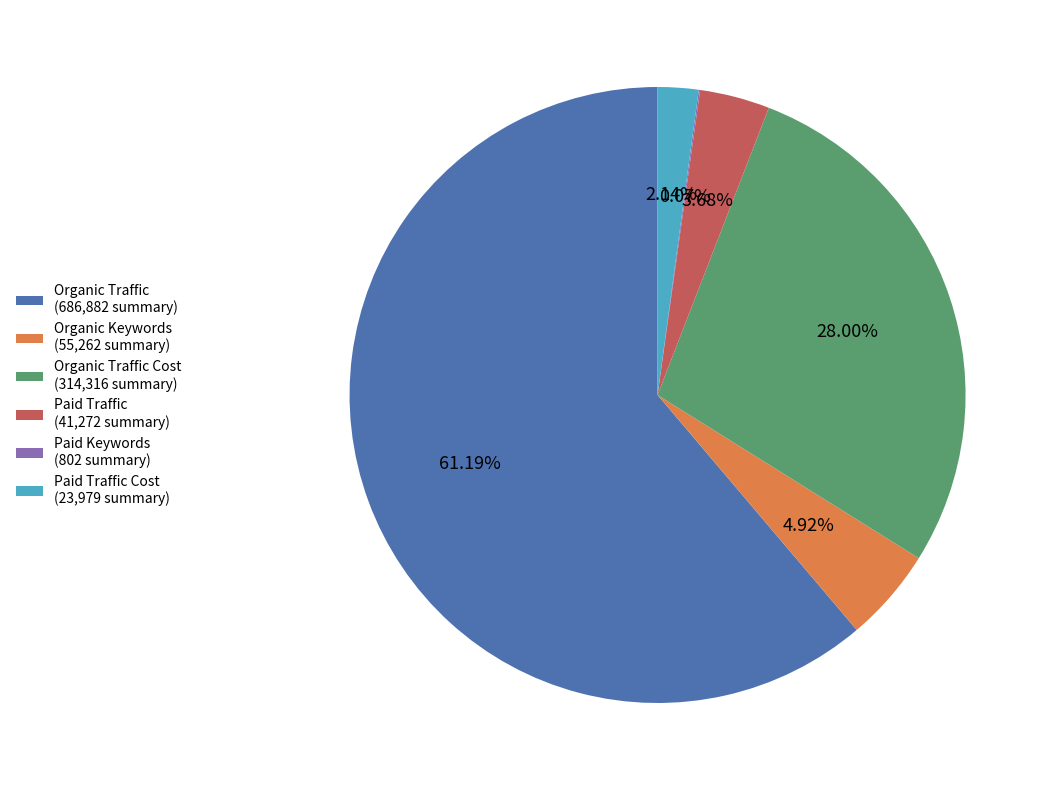

Is the sum of Paid Traffic (41,272 summary) and Paid Traffic Cost (23,979 summary) greater than half?

No